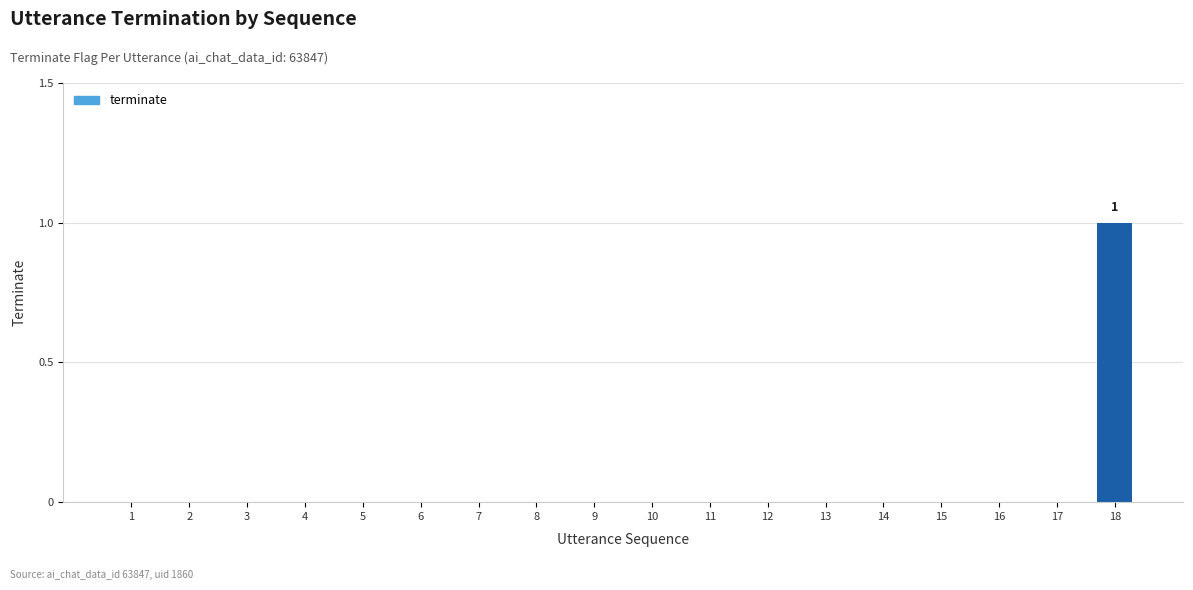

What is the greatest value displayed?

1